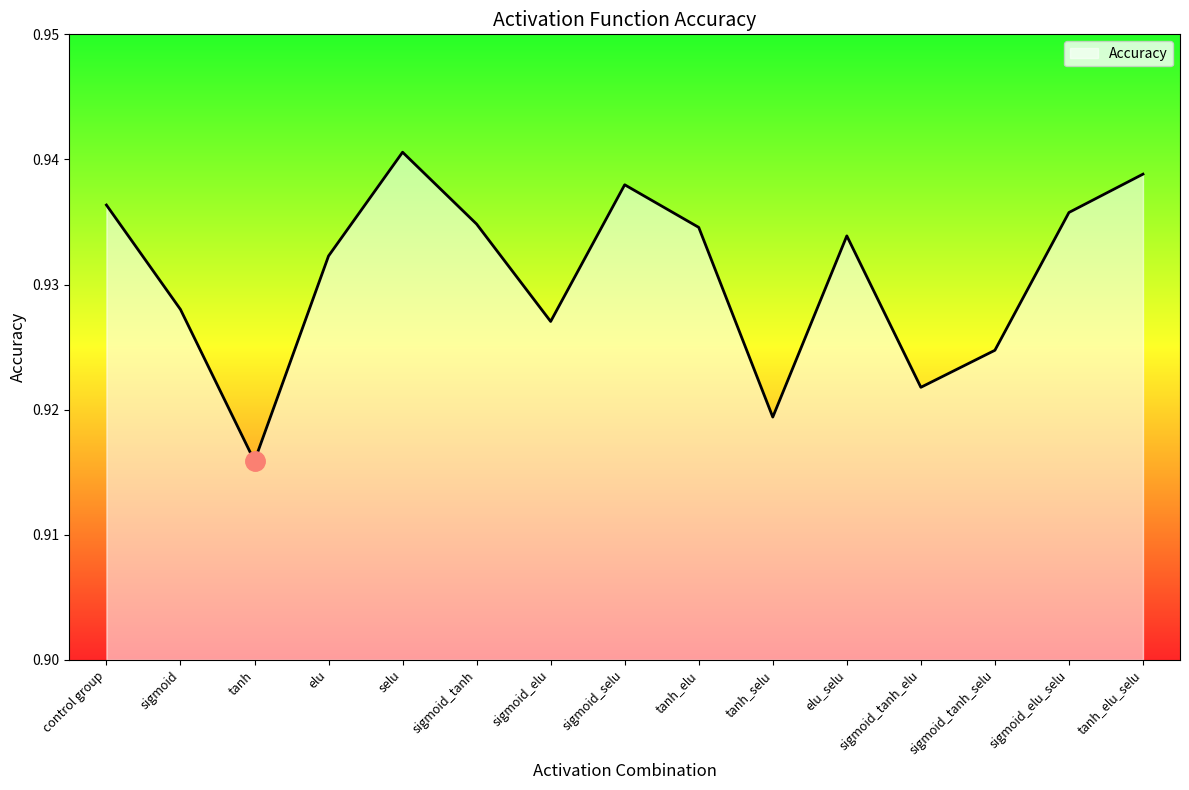

At which label is the value closest to 0?

tanh